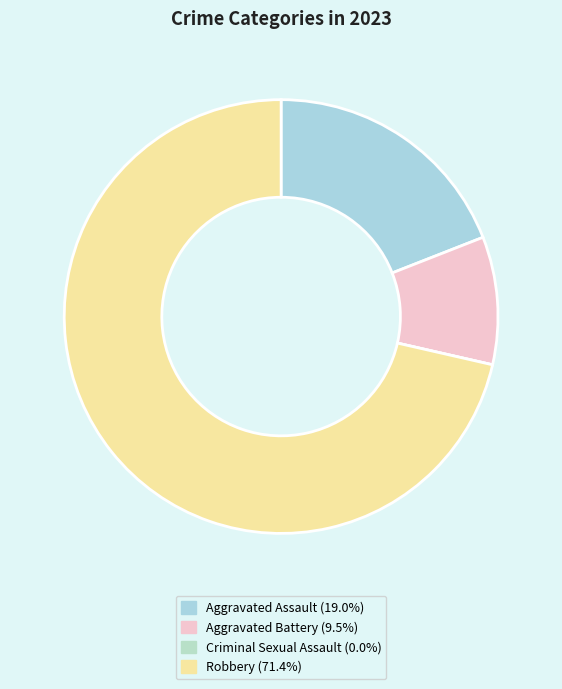

Which category has the biggest portion of the pie?

Robbery